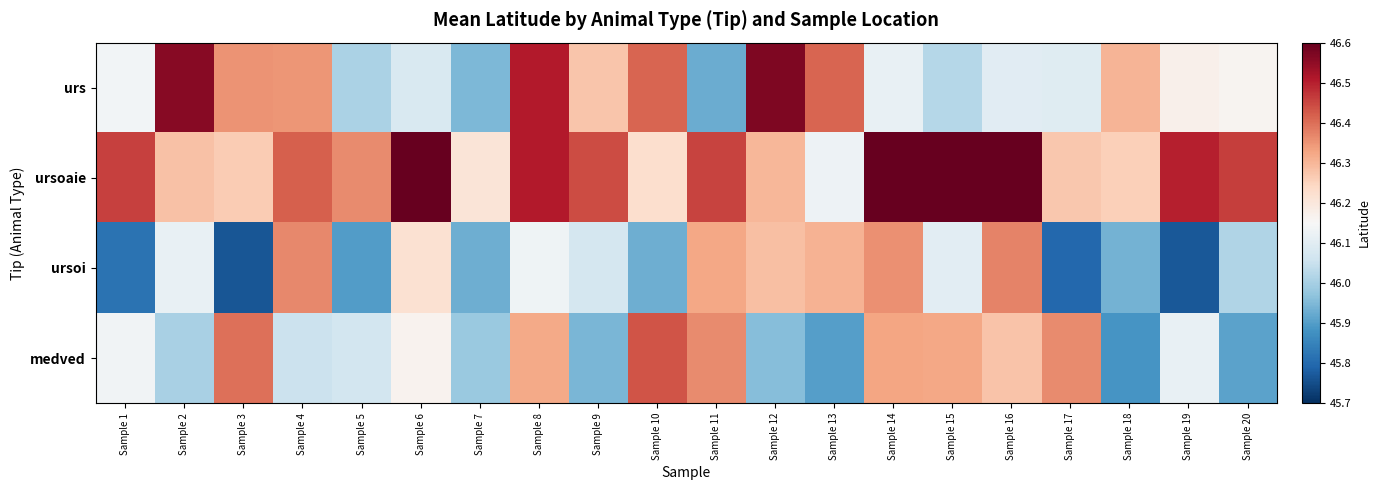

Is the value of ursoaie at Sample 20 greater than the value of ursoi at Sample 20?

Yes